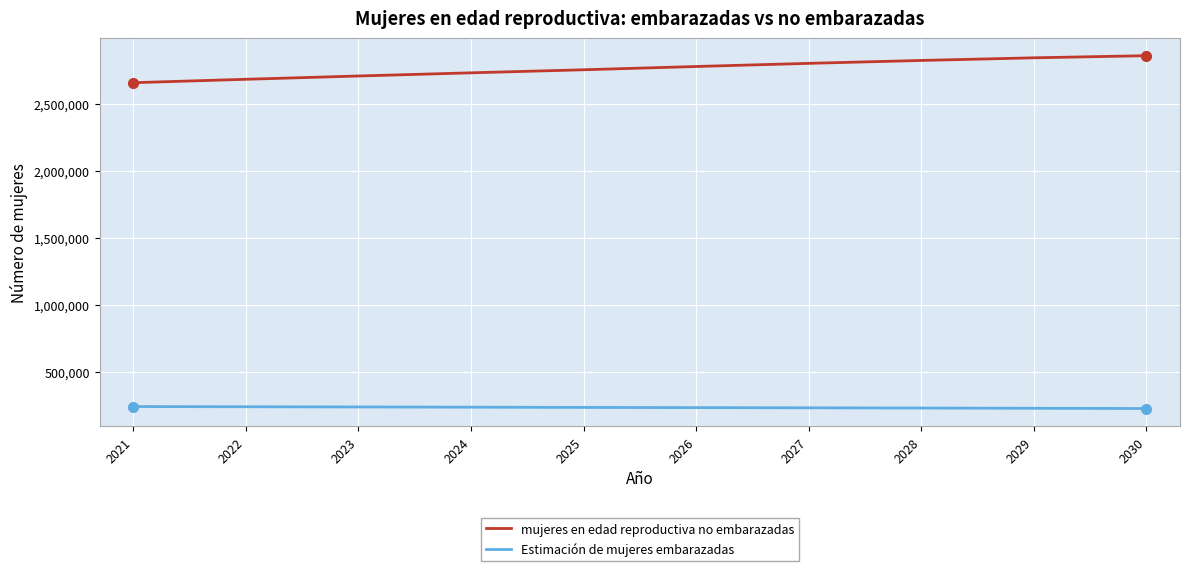

The value of mujeres en edad reproductiva no embarazadas at 2023 is 1750625.8. True or false?

False